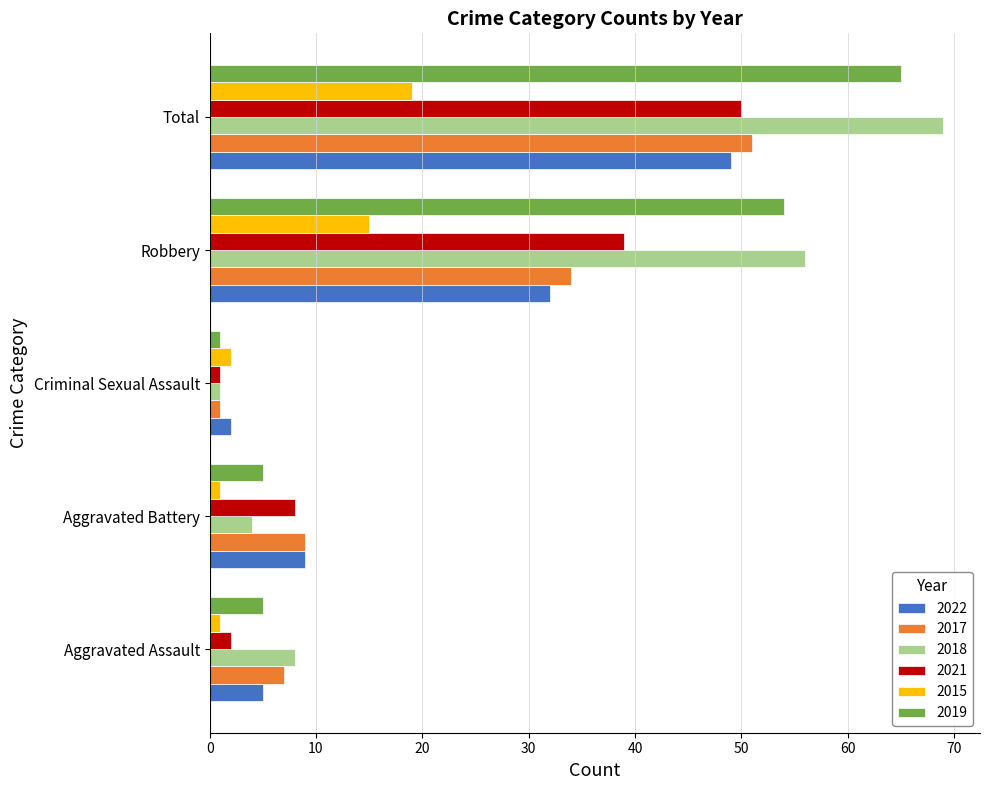

List the series in order of their peak value, lowest first.

2015, 2022, 2021, 2017, 2019, 2018